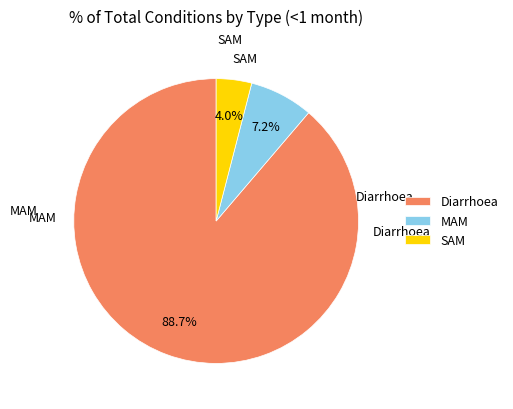

To the nearest percent, what percentage of the pie is MAM?

7%